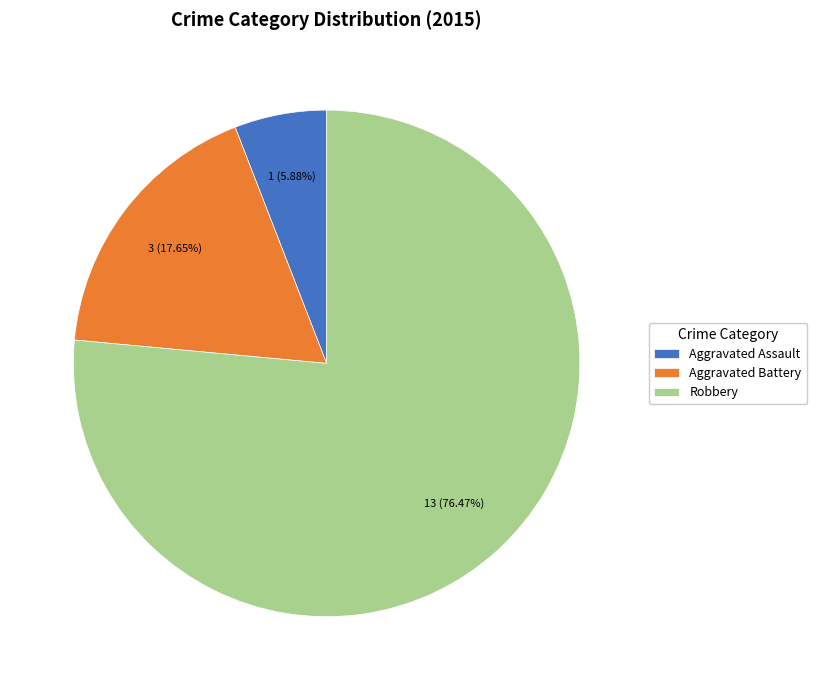

Which category has the biggest portion of the pie?

Robbery